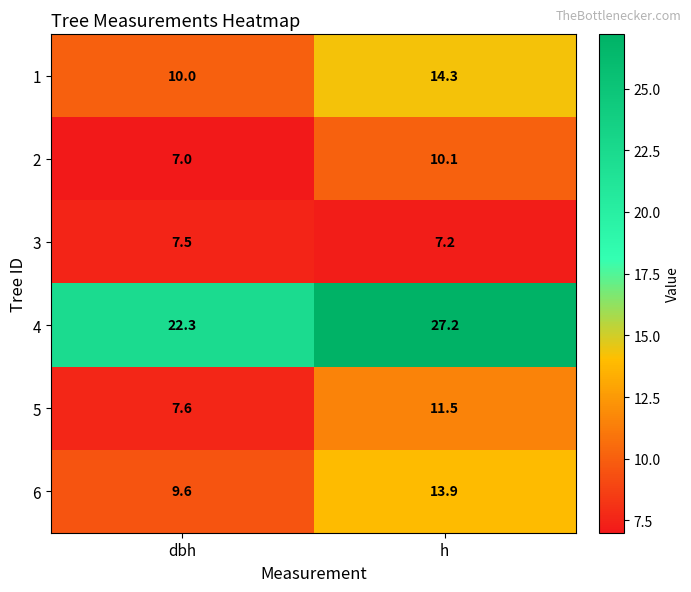

Reading right to left, what are all the values shown in this chart?

1: h=14.3	dbh=10.0
2: h=10.1	dbh=7.0
3: h=7.2	dbh=7.5
4: h=27.2	dbh=22.3
5: h=11.5	dbh=7.6
6: h=13.9	dbh=9.6